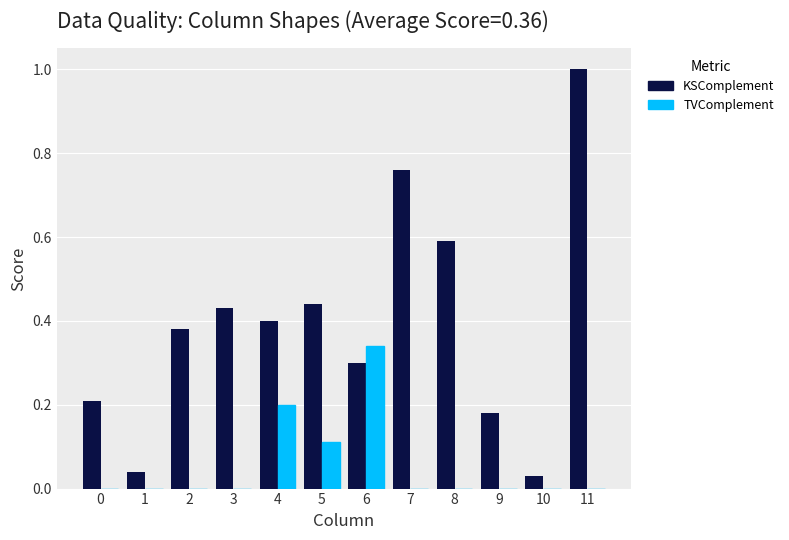

What is the sum of the KSComplement values at 1 and 8?

0.6